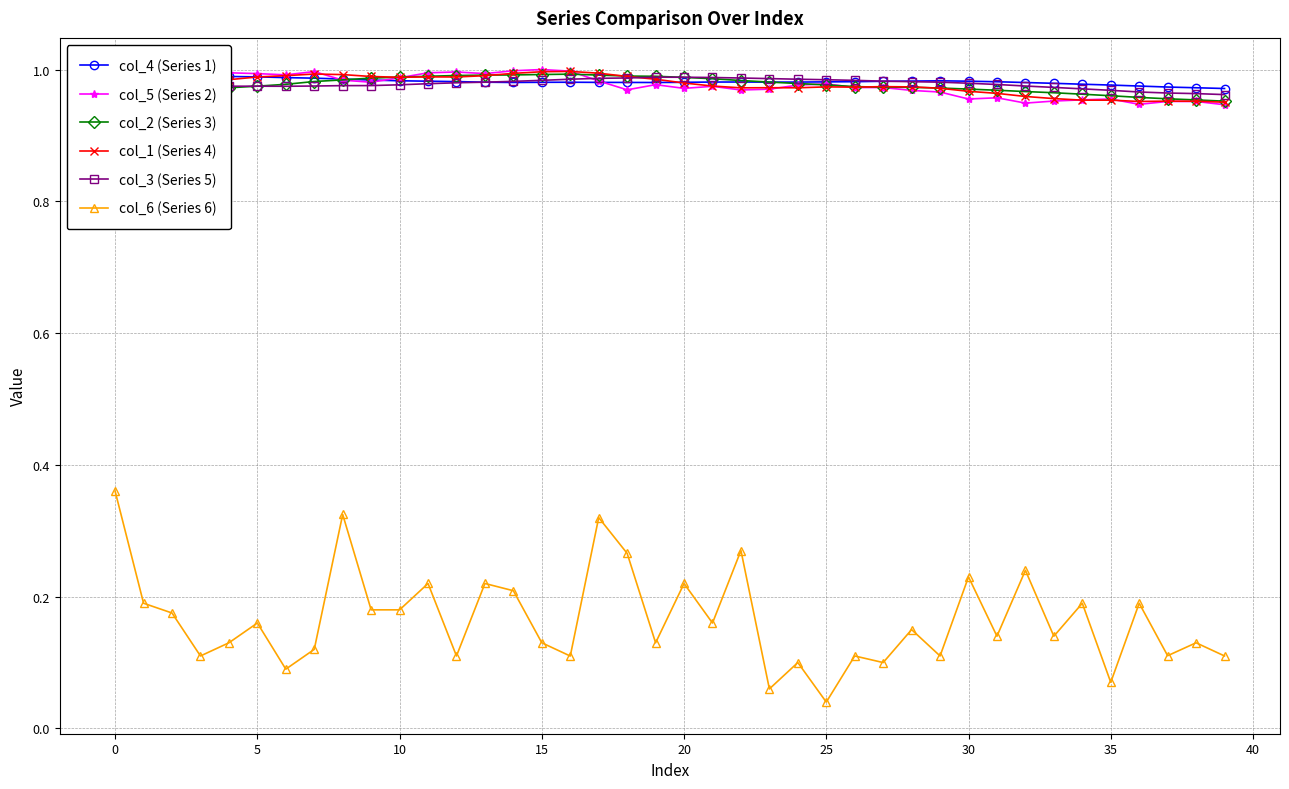

How many intersections are there between col_3 (Series 5) and col_5 (Series 2)?

2